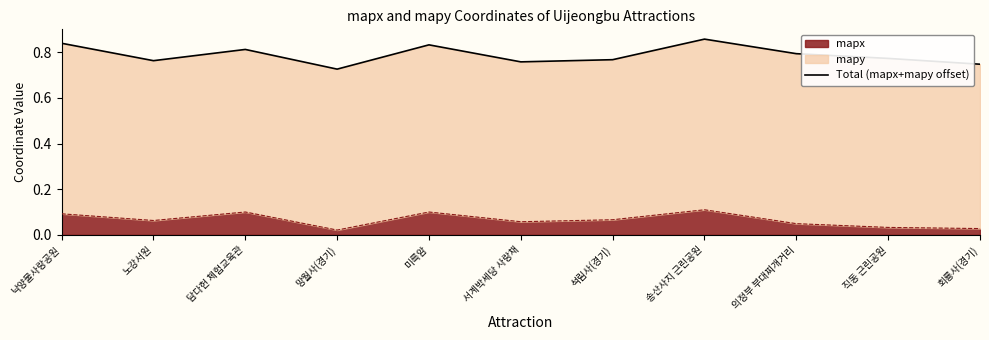

At which category does the data reach its first local peak?

담다헌 체험교육관